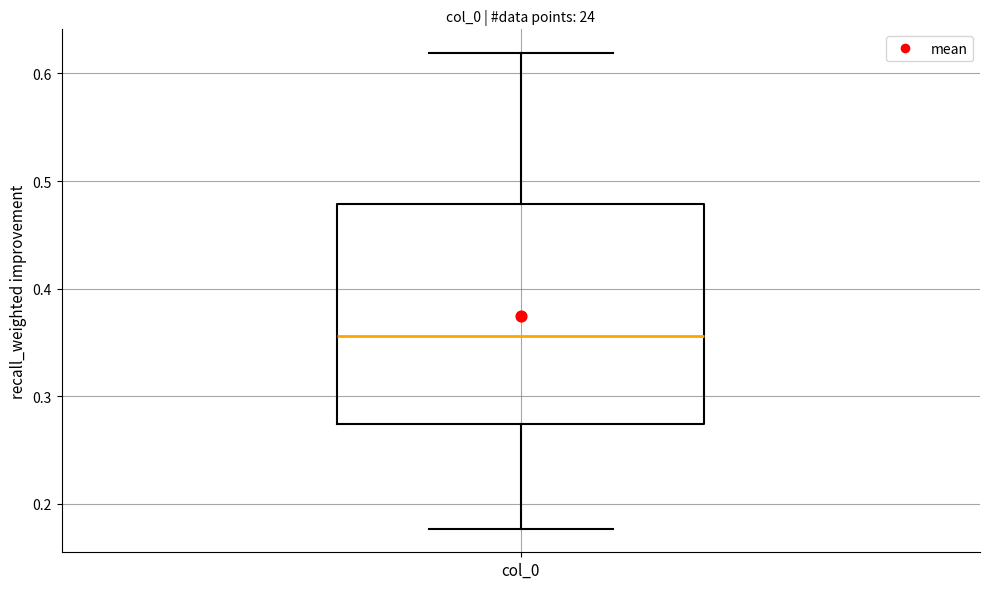

Where is the lower edge of the box for col_0 on the y-axis? The values are not printed on the chart, so give them approximately, as read against the axis.

0.27